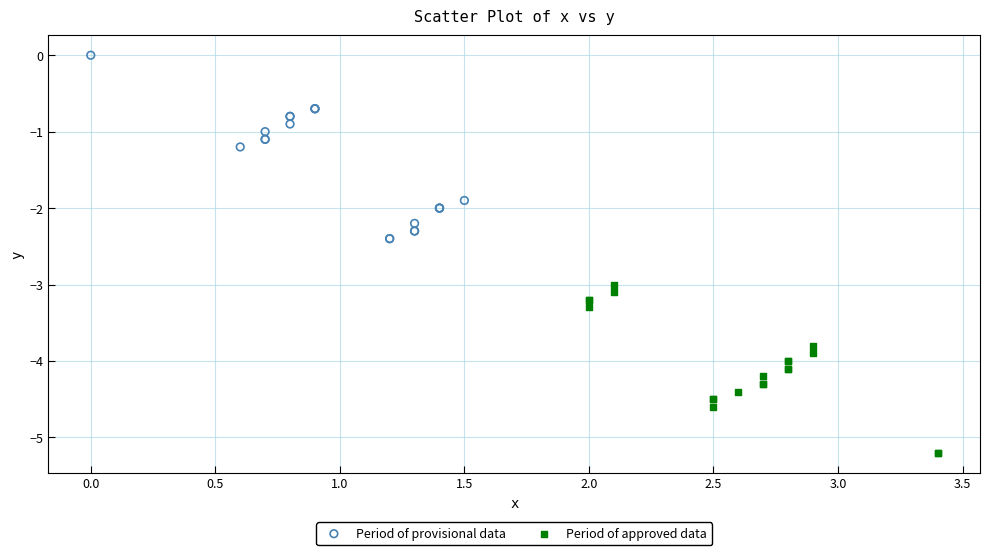

Which series has the largest Y range (max minus min)?

Period of provisional data